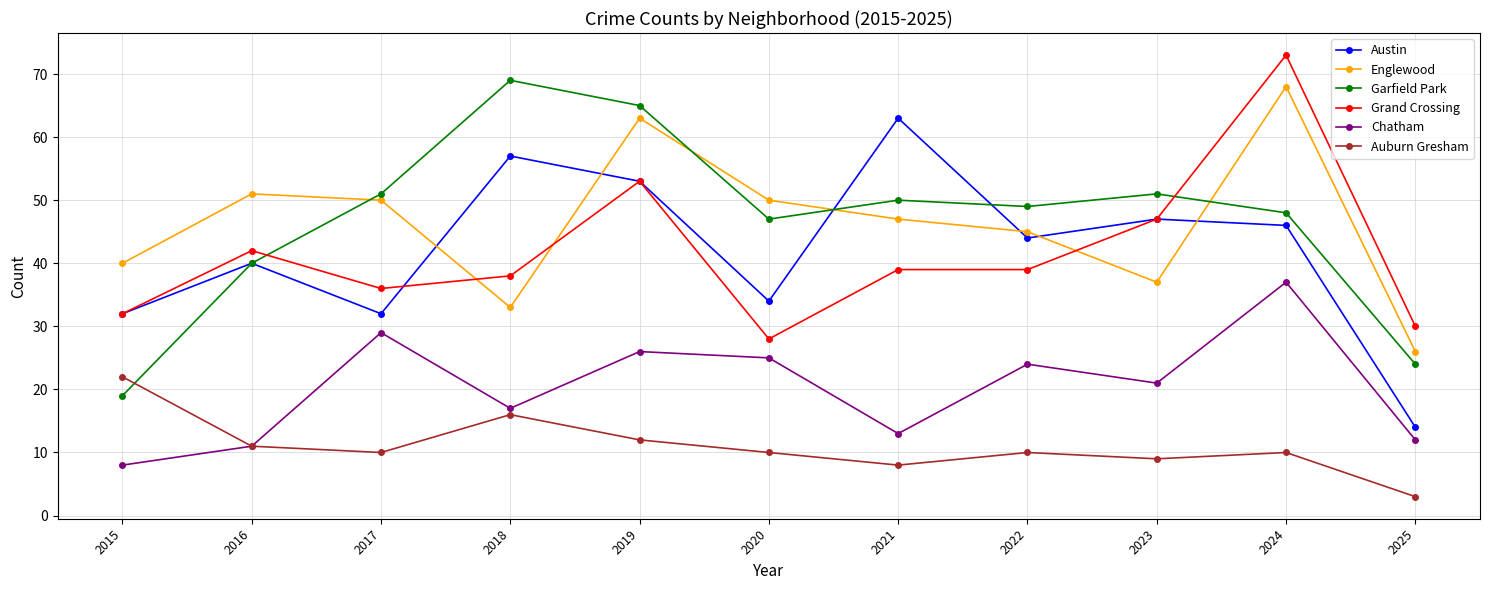

What is the total value across all series at 2023?

212